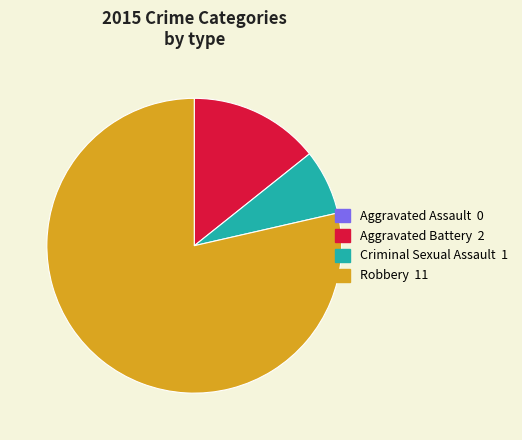

Which category has the biggest portion of the pie?

Robbery